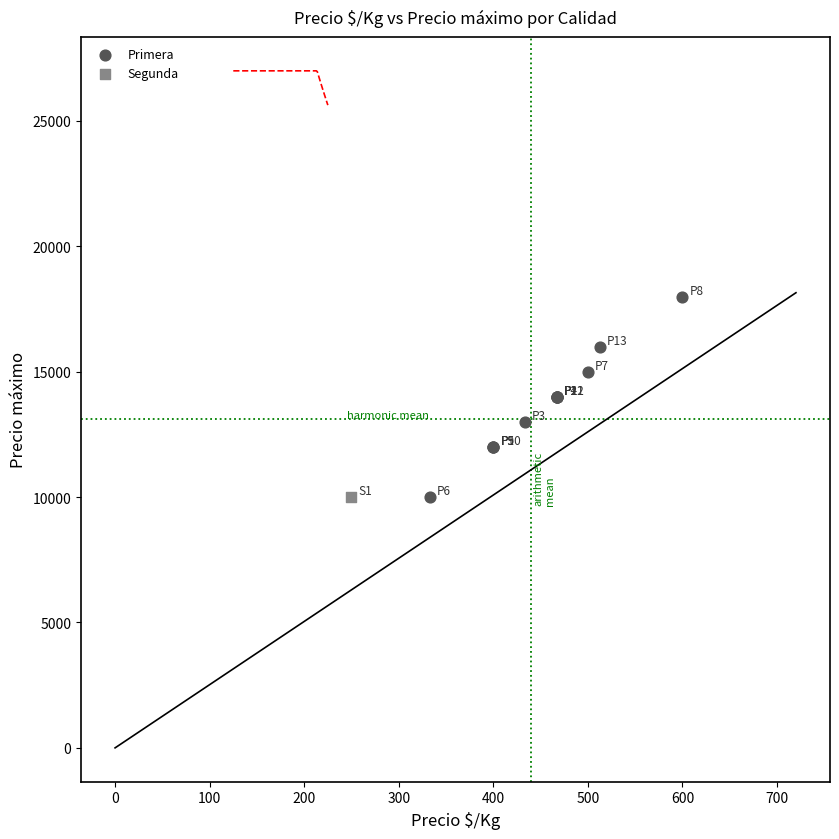

What are all the series names shown in the legend?

Primera, Segunda